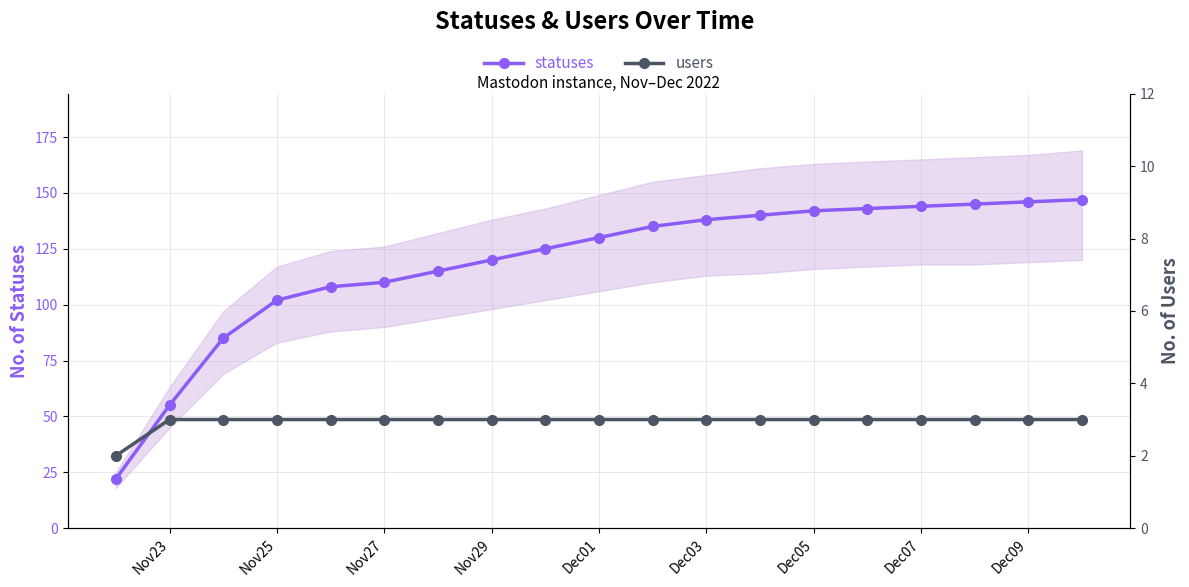

True or false: users and statuses cross at least once.

False